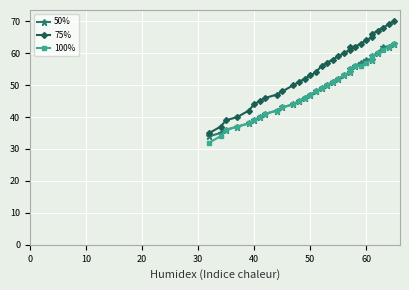

True or false: 75% and 100% cross at least once.

False